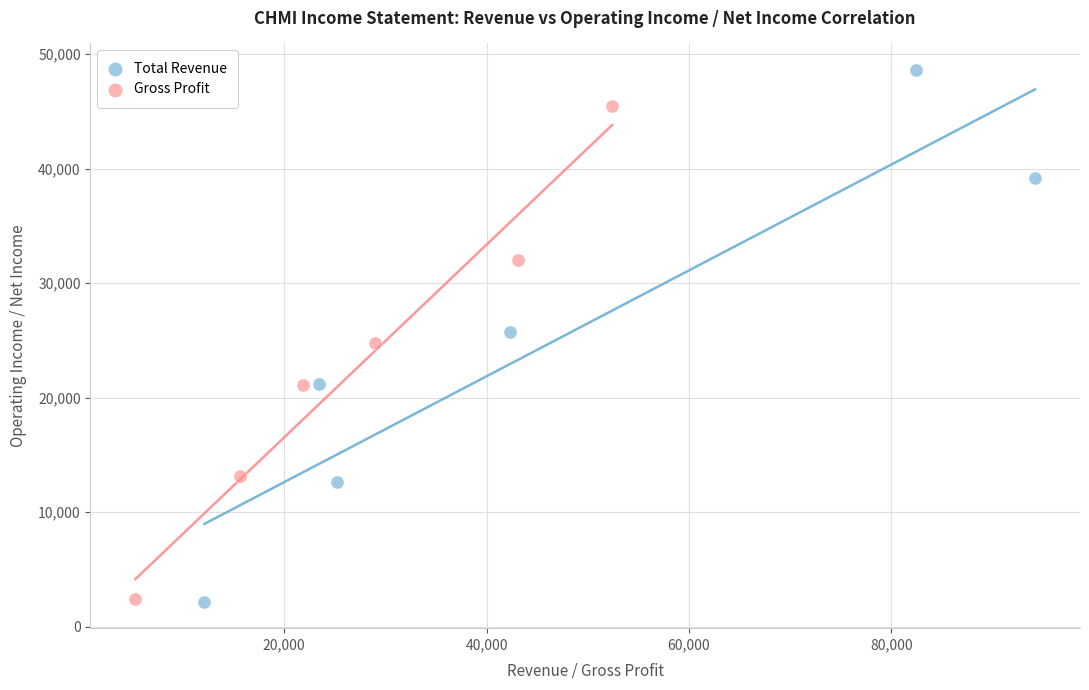

Which series contains the highest Y value?

Total Revenue